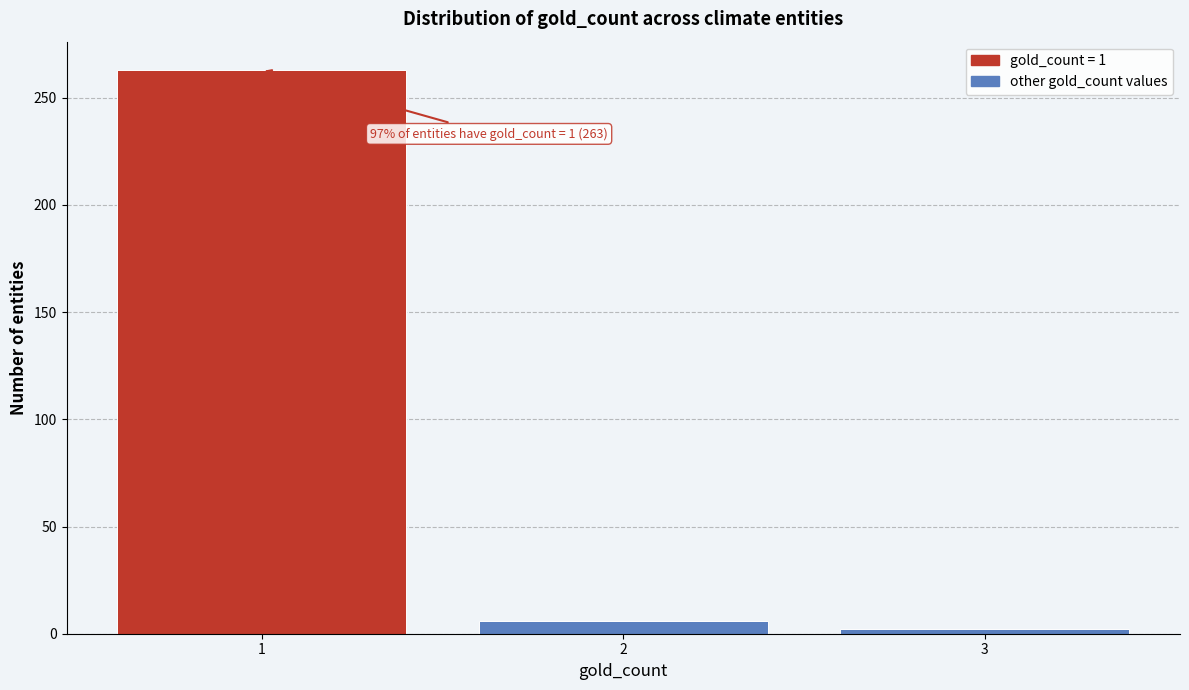

Which range on the x-axis has the tallest bar?

0.5 to 1.5